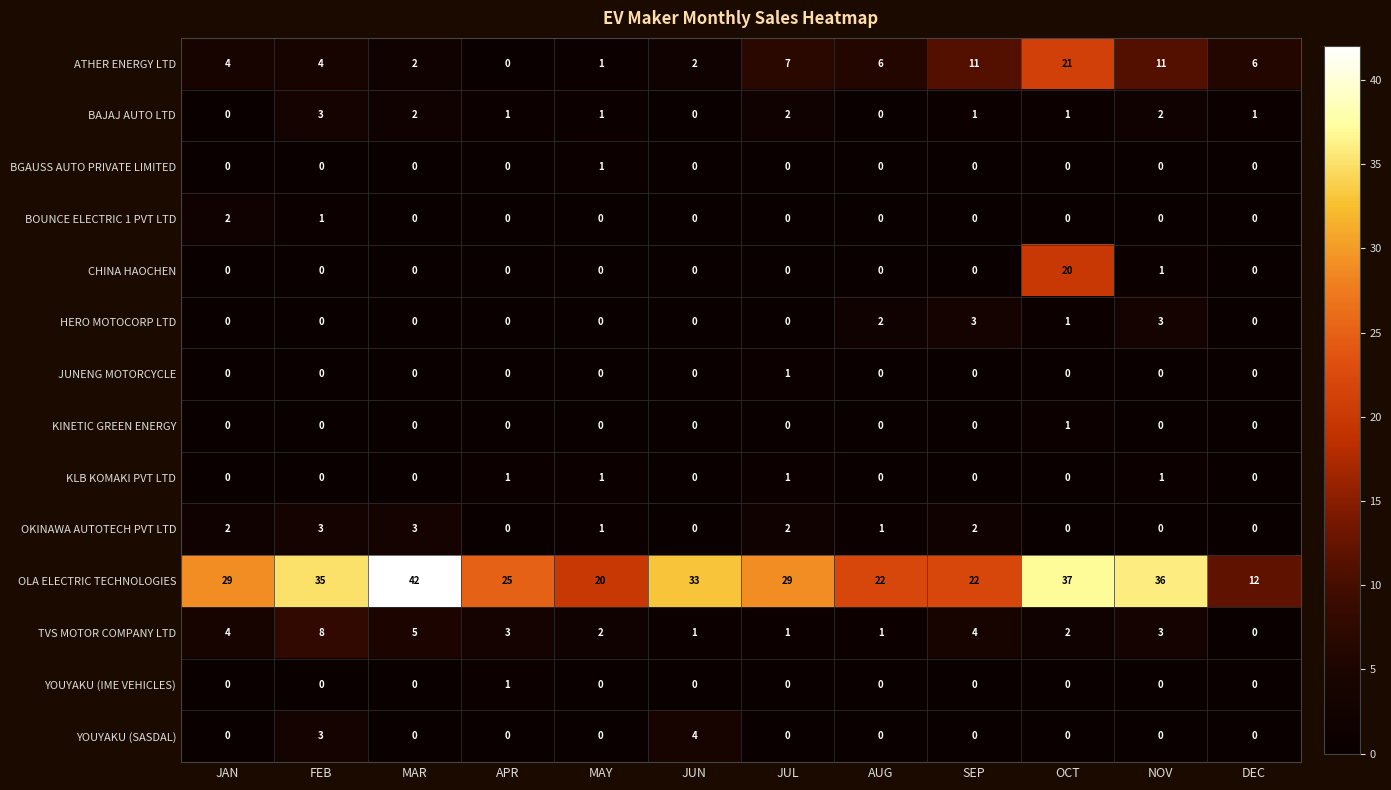

What is the sum of the ATHER ENERGY LTD values at NOV and AUG?

17